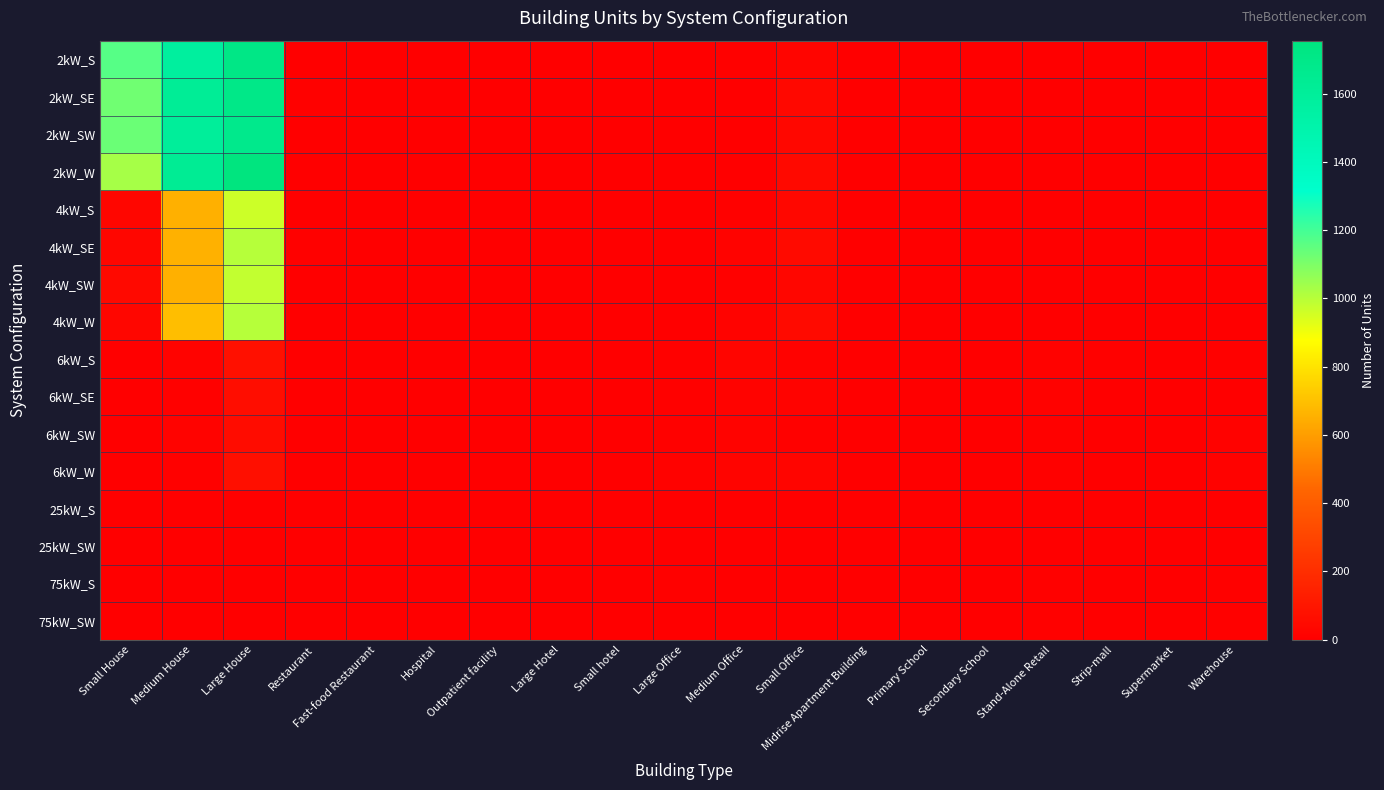

Which series has the largest total across all categories?

2kW_SE